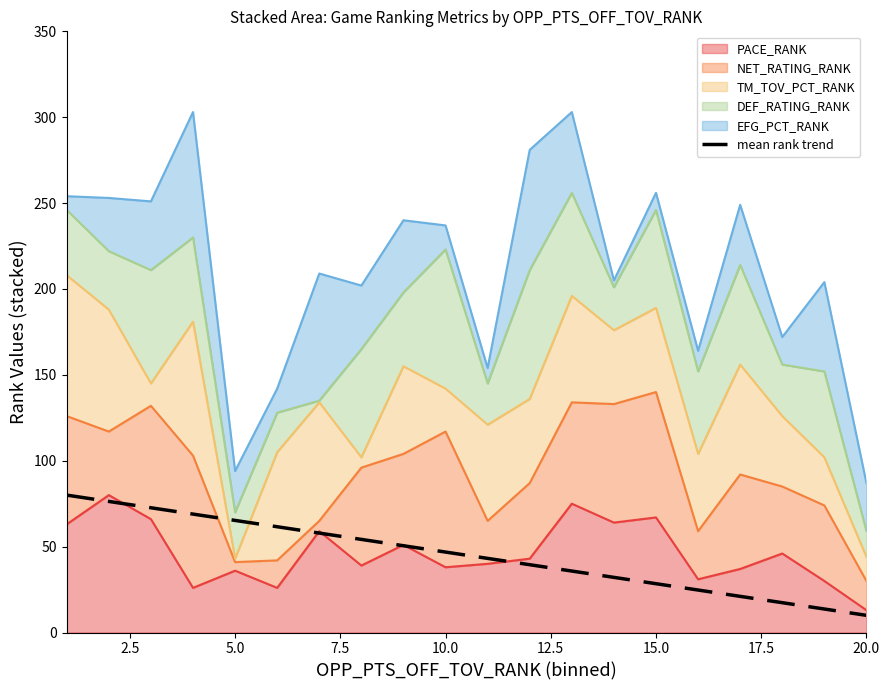

Is it true that the value at 10.0 is 13.7?

False